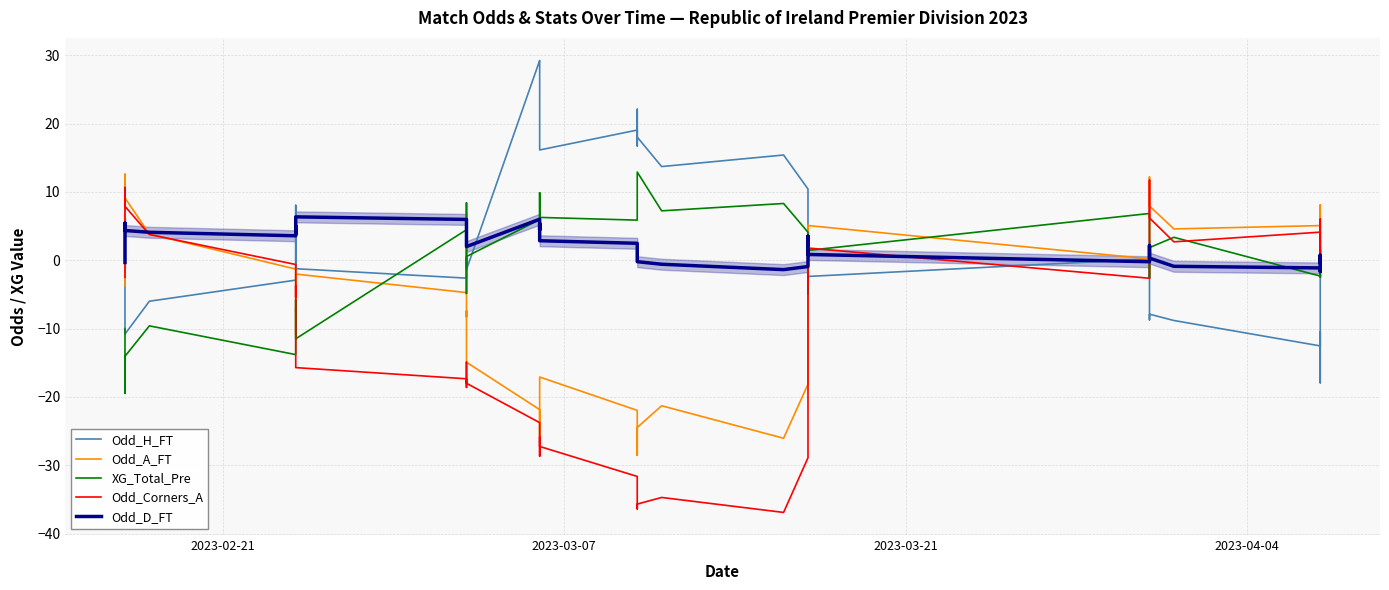

How many interior local valleys does the Odd_A_FT series have?

10